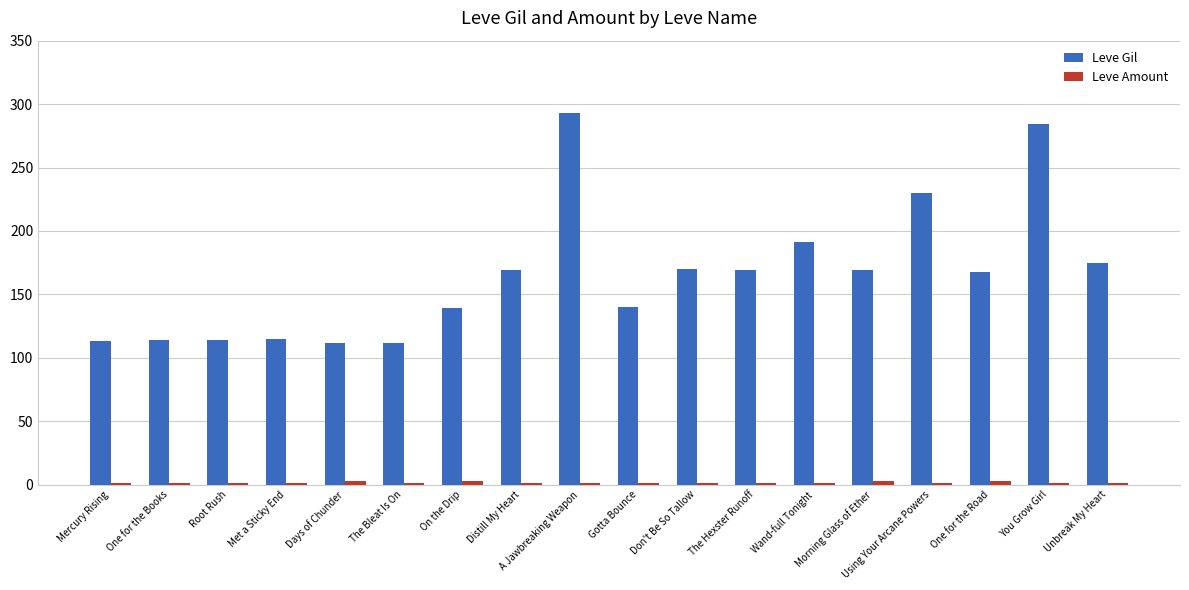

What is the sum of all Leve Gil values?

2977